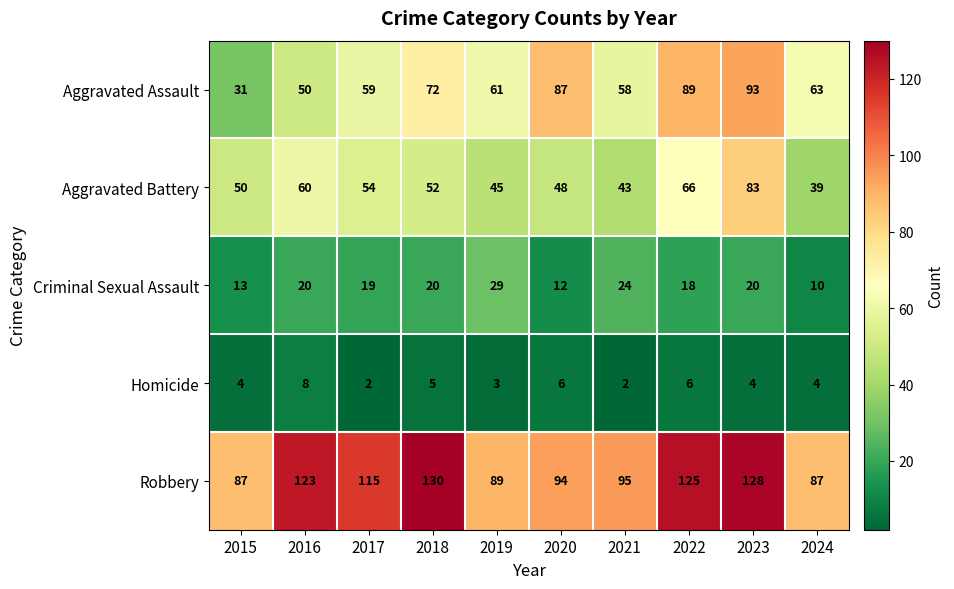

Which category has the highest value in the Aggravated Battery series?

2023